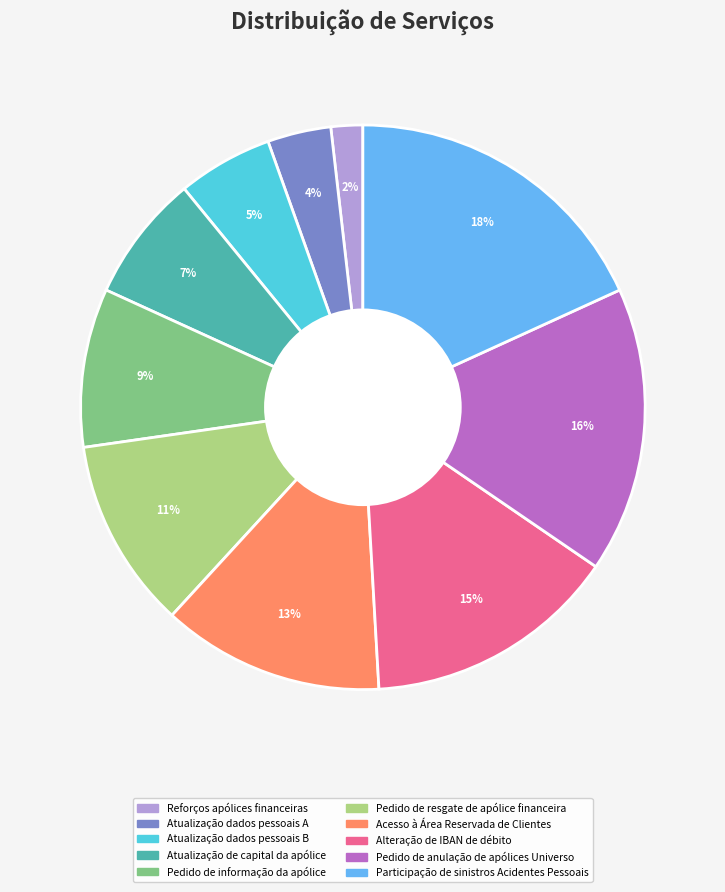

Is there a majority slice in this chart?

No